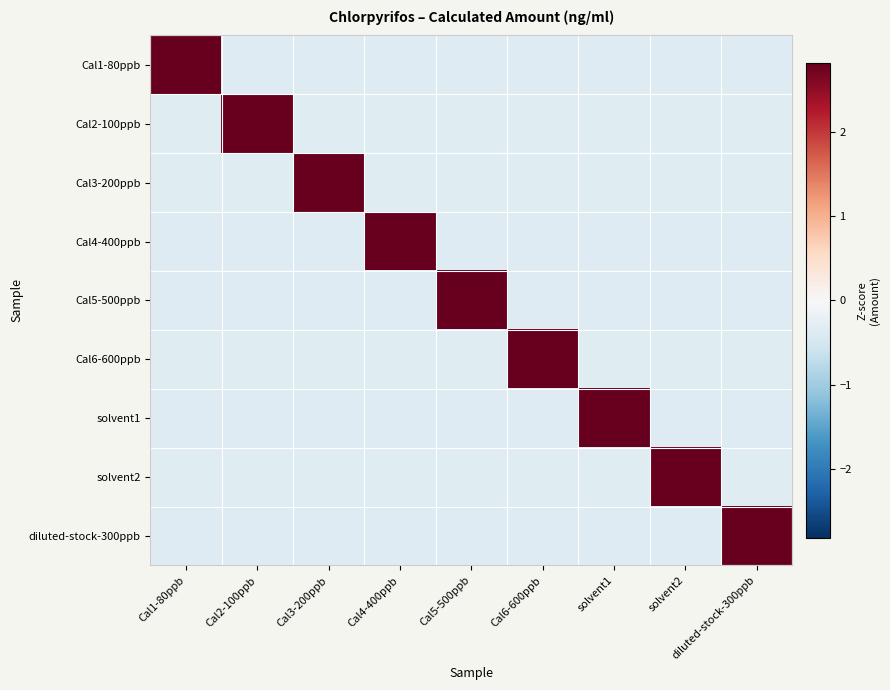

At how many categories does at least one series exceed 2?

9